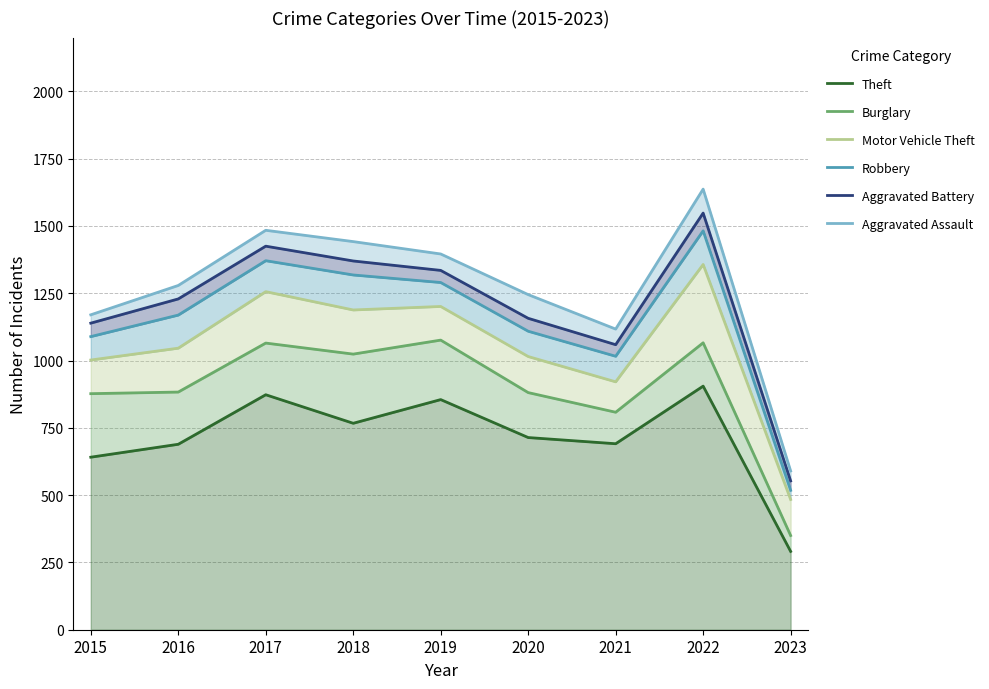

What is the difference between the Motor Vehicle Theft values at 2020 and 2018?

173